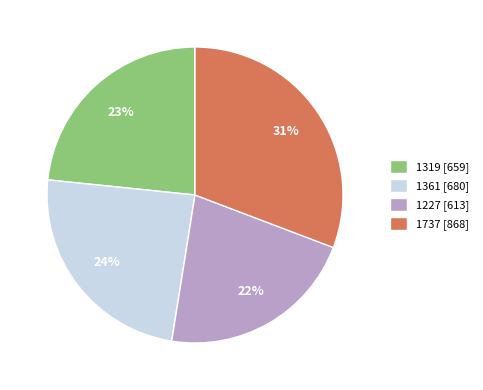

To the nearest percent, what portion does 1361 represent?

24%